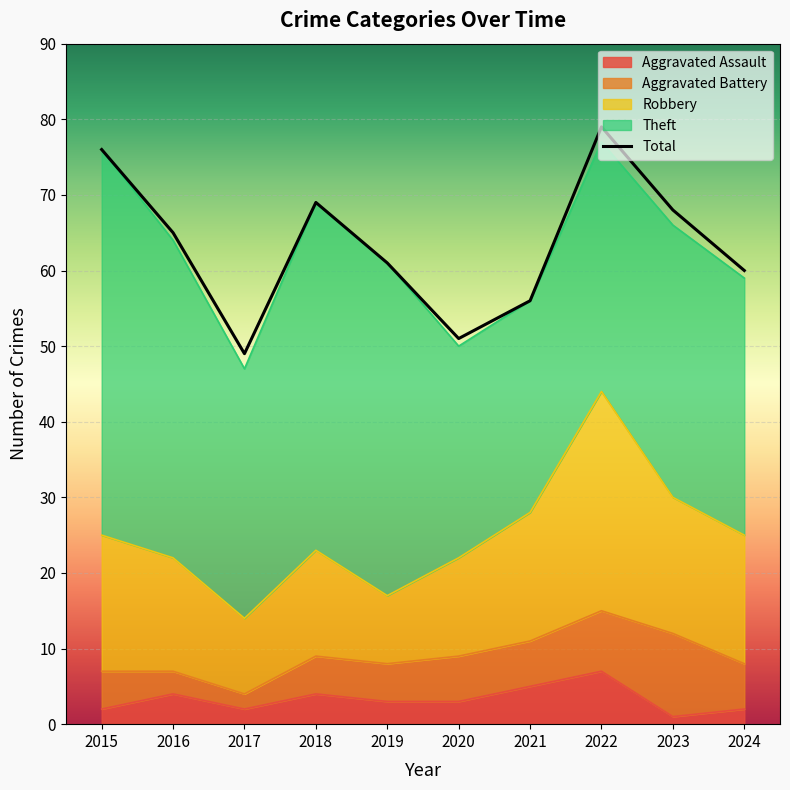

True or false: Robbery has more than 2 interior local peaks.

False